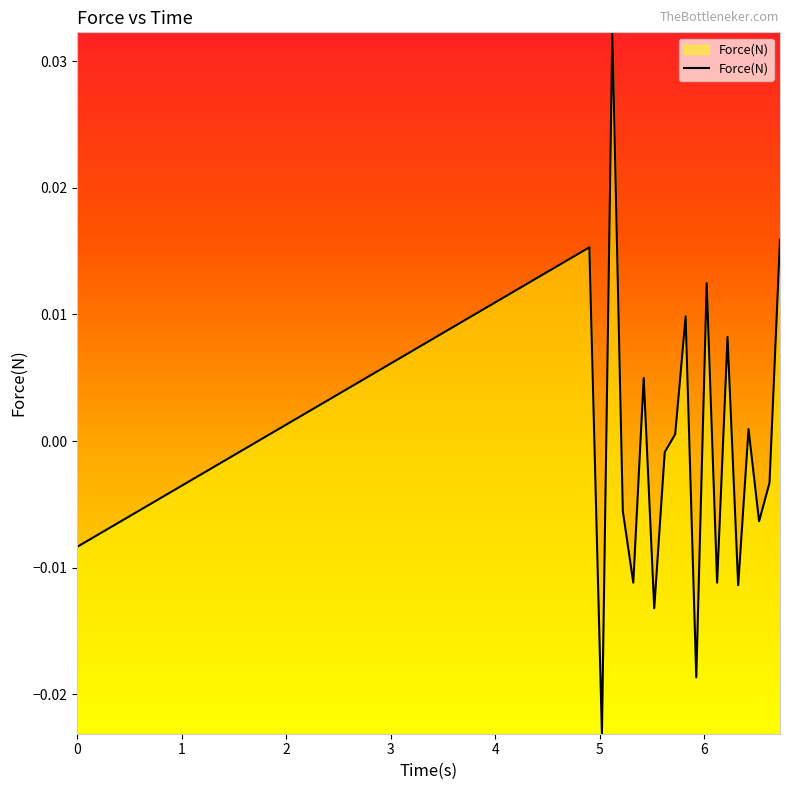

What is the label of the 10th point from the left?

5.7201